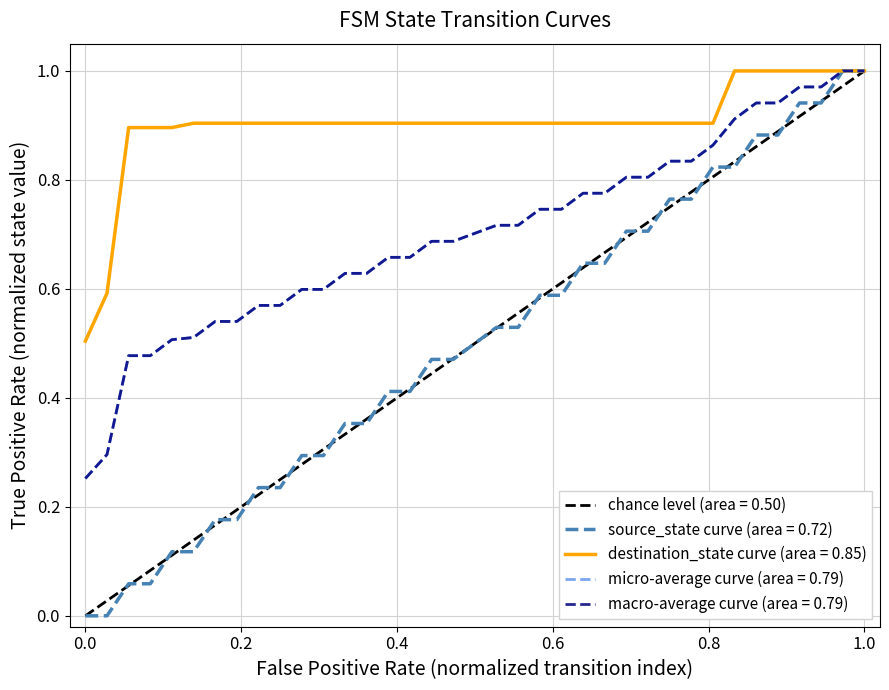

True or false: there are more than 0 points higher than both neighbors.

False